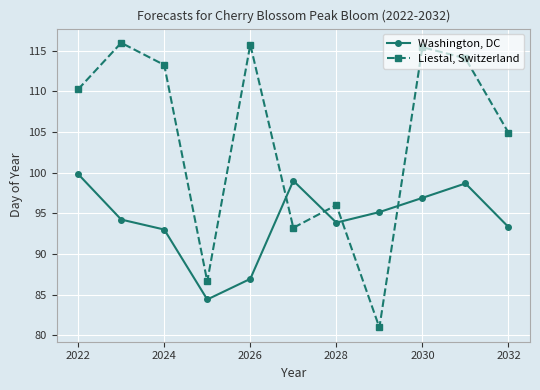

Which series has the largest range (max minus min)?

Liestal, Switzerland